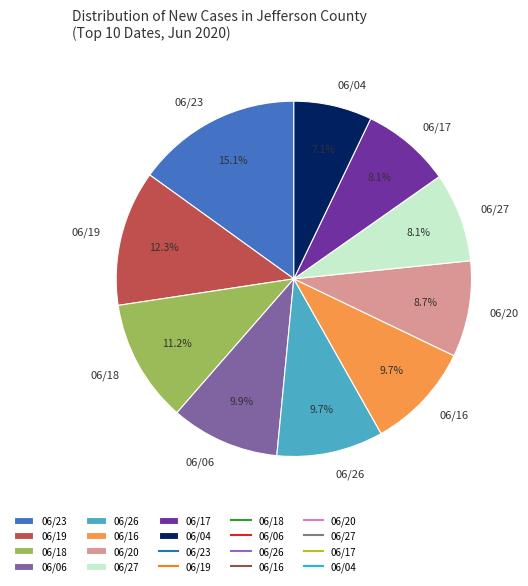

What is the ratio of the value at 06/17 to the value at 06/20?

0.9